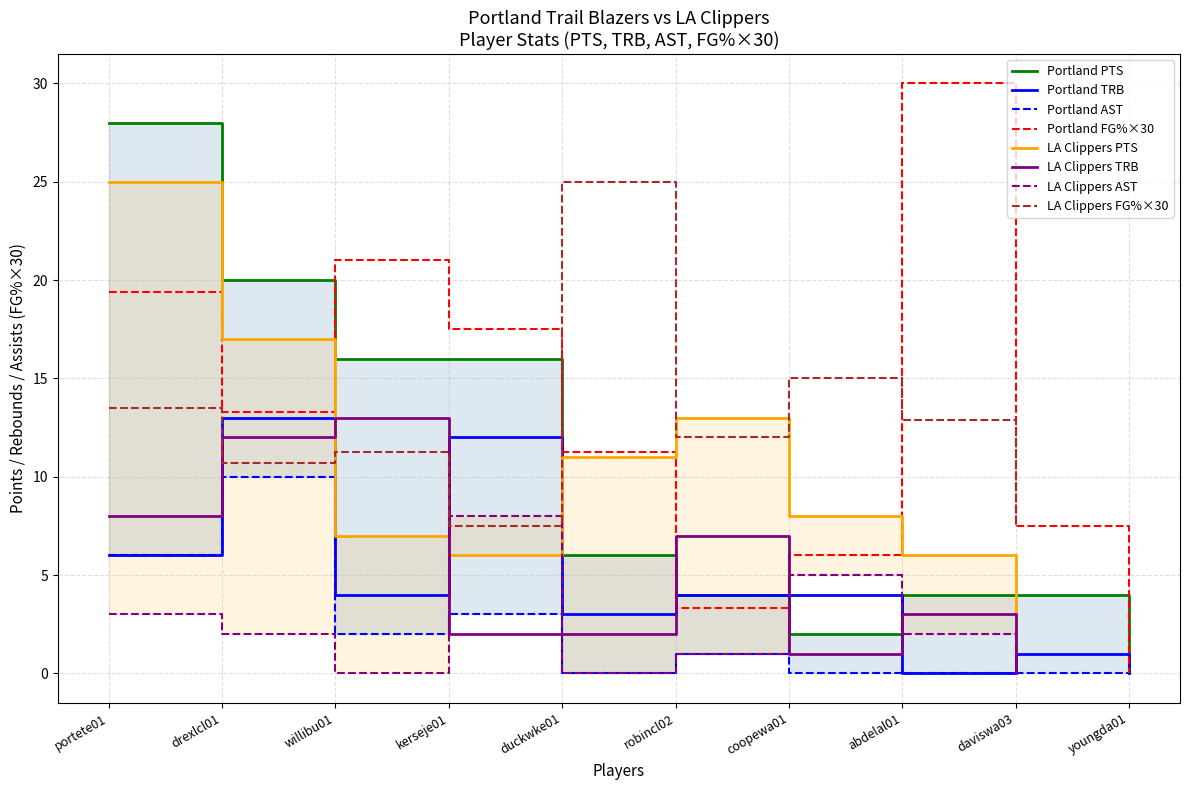

What is the value of the Portland TRB point at the 3rd from the left?

4.0